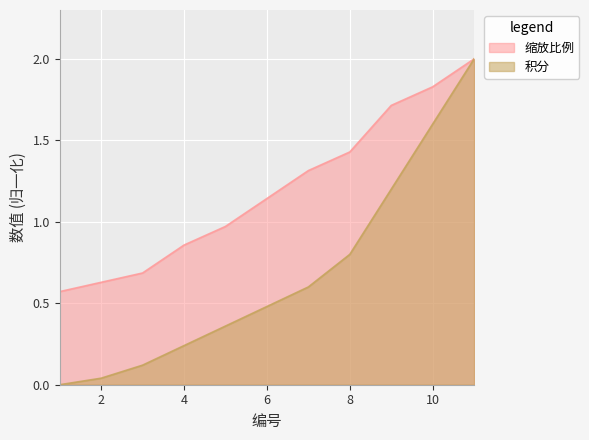

At which label is 积分 closest to 1?

8